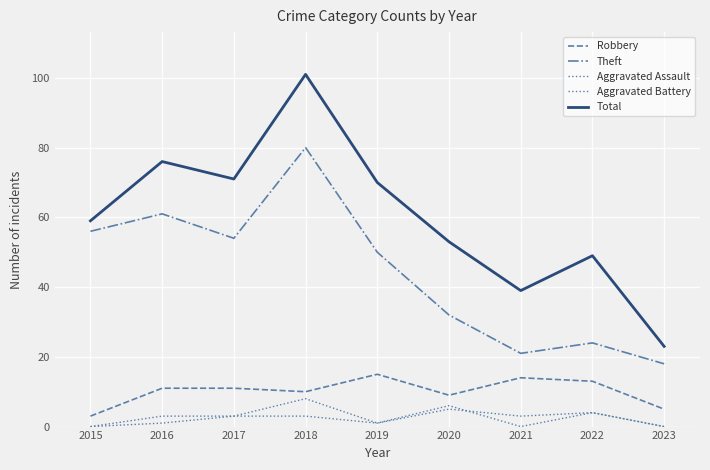

How many lines are shown in the chart?

5